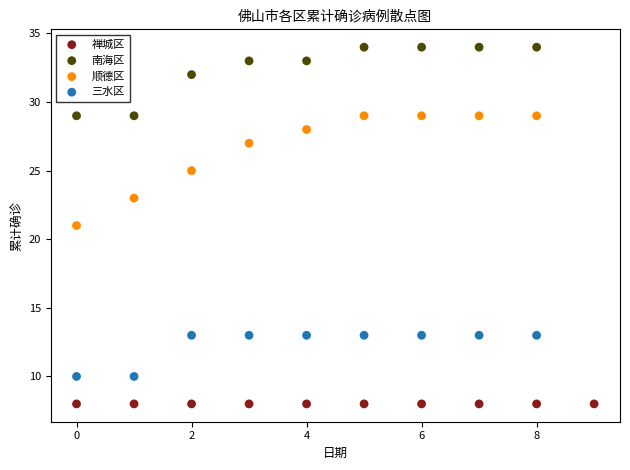

Which series contains the highest Y value?

南海区